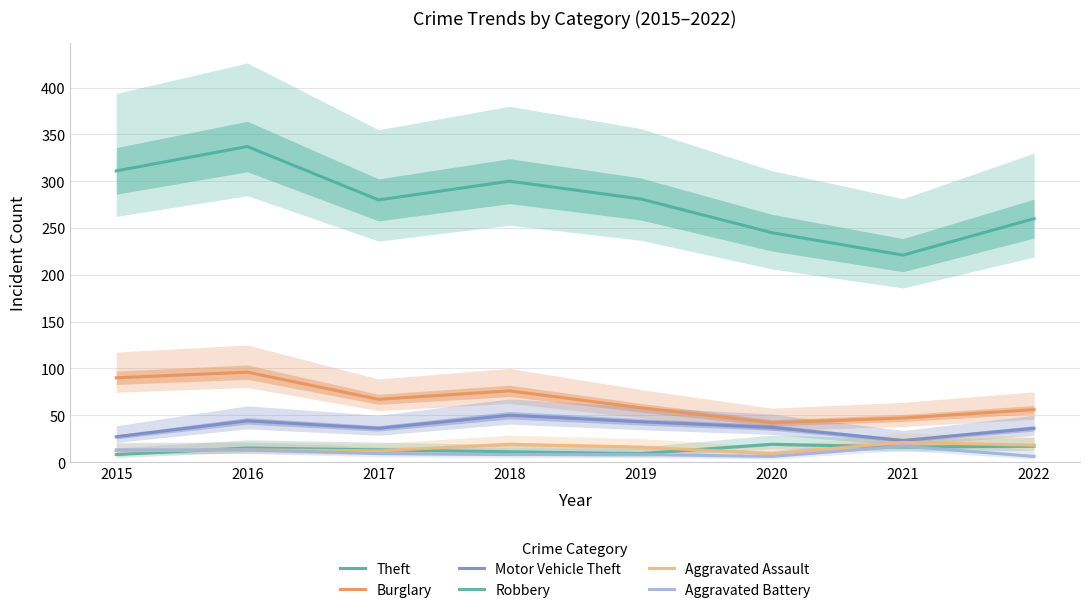

Rank the categories by Aggravated Assault value from highest to lowest.

2021, 2018, 2022, 2019, 2016, 2015, 2017, 2020